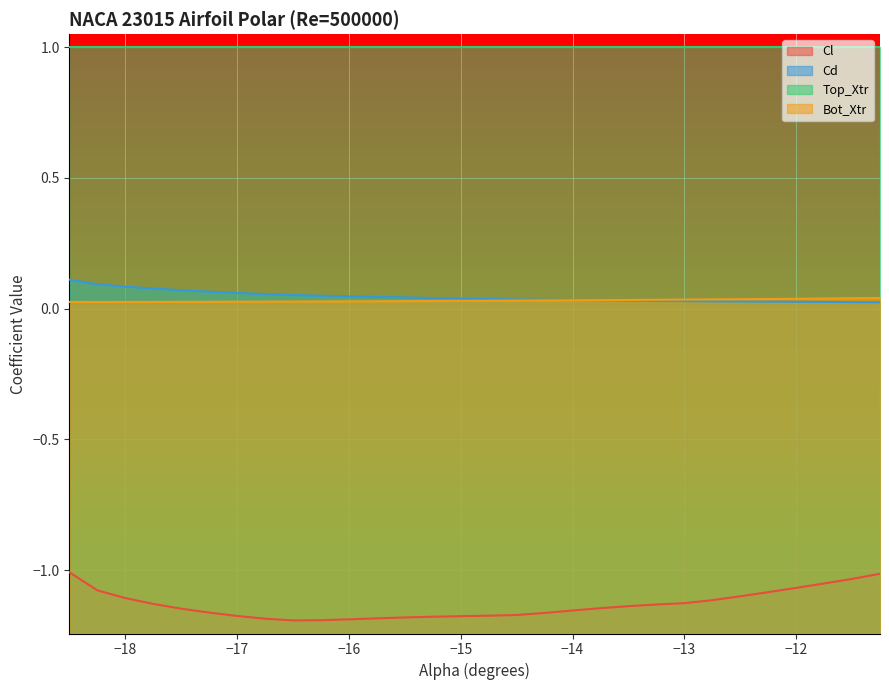

True or false: Cd has more than 0 interior local peaks.

False